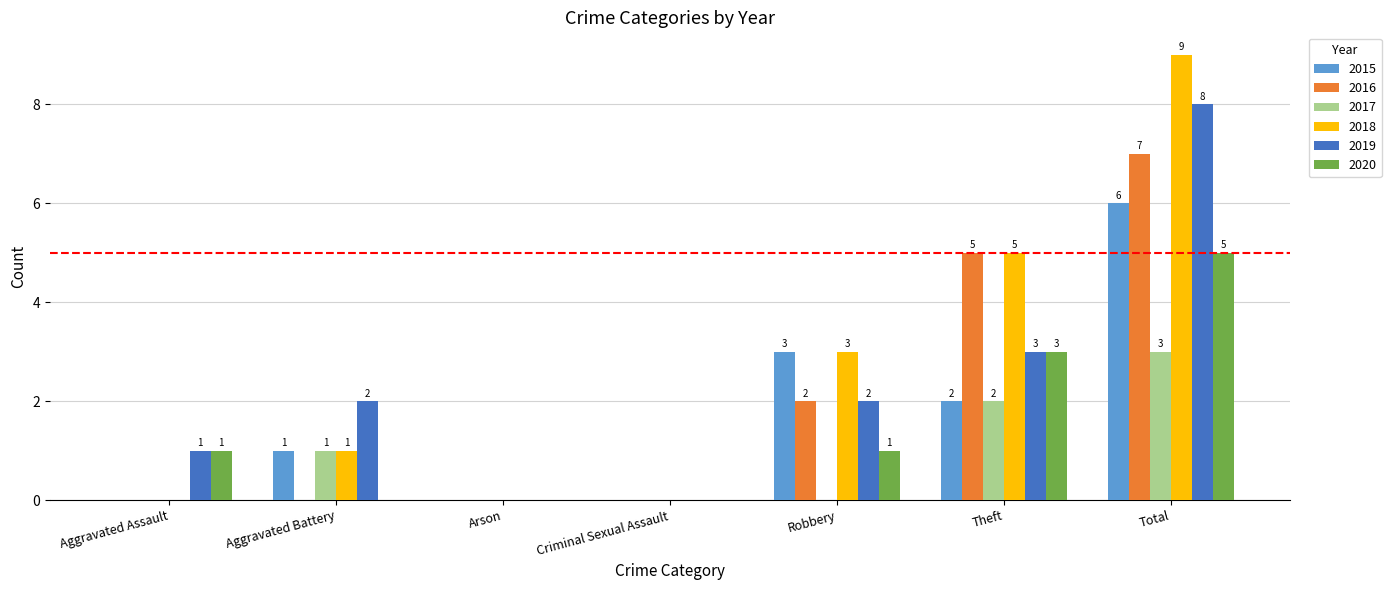

How many groups of bars are there?

7